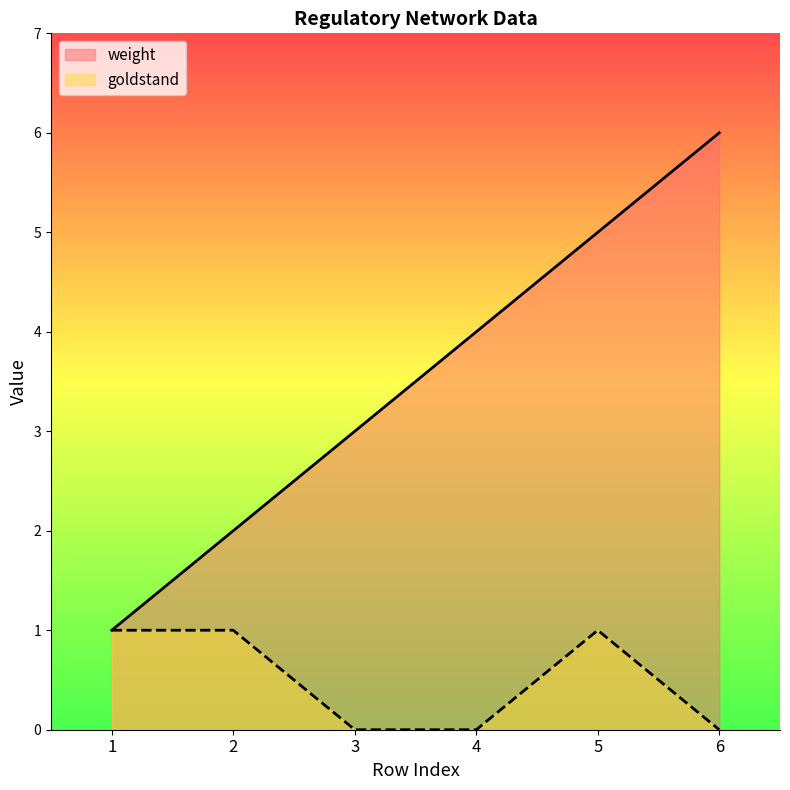

Is the value of goldstand at 2 greater than the value of weight at 4?

No